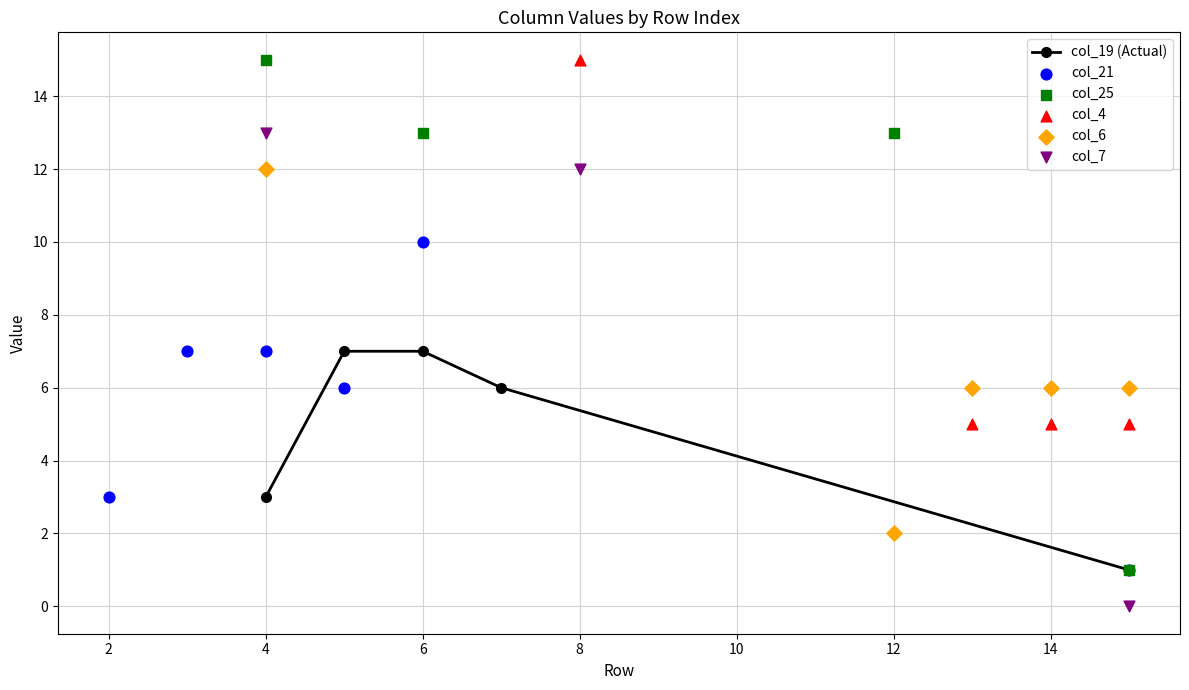

Is the value of col_7 at 12 greater than the value of col_21 at 8?

No